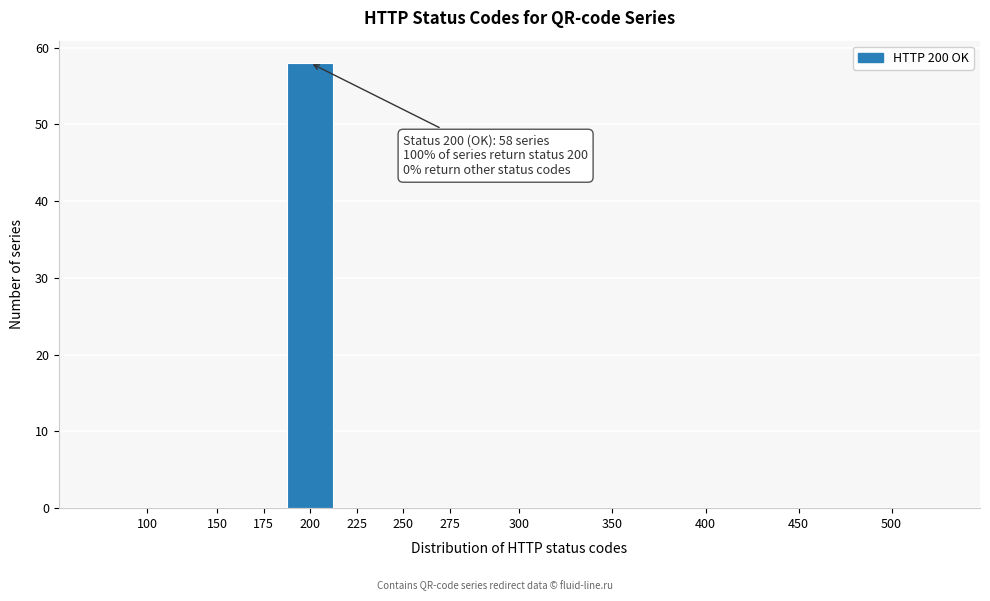

Reading right to left, what are all the values shown in this chart?

500=0	450=0	400=0	350=0	300=0	275=0	250=0	225=0	200=58	175=0	150=0	100=0